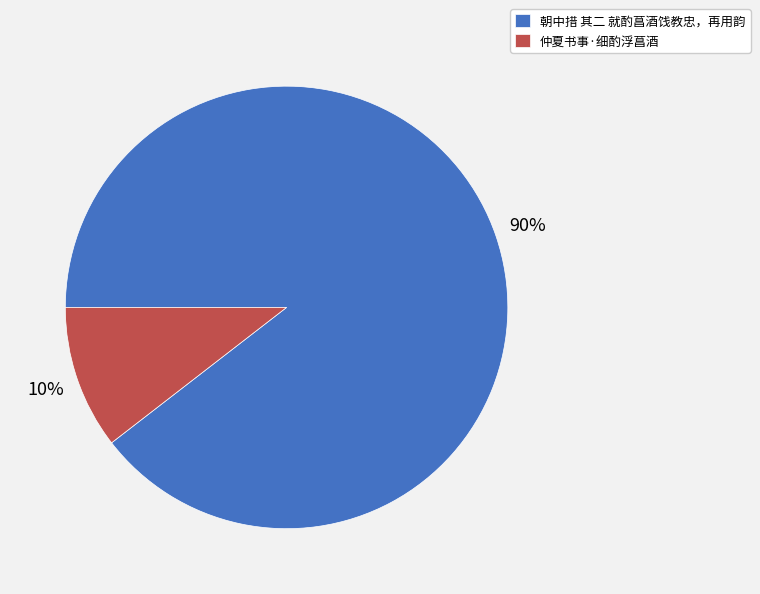

Rank the categories by value from lowest to highest.

仲夏书事·细酌浮菖酒, 朝中措 其二 就酌菖酒饯教忠，再用韵